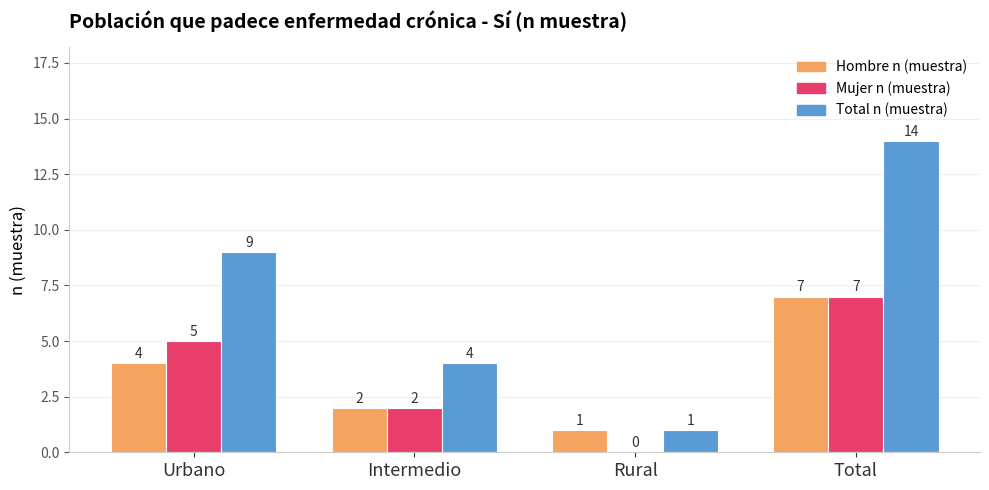

The Hombre n (muestra) series shows 1 at Rural. True or false?

True